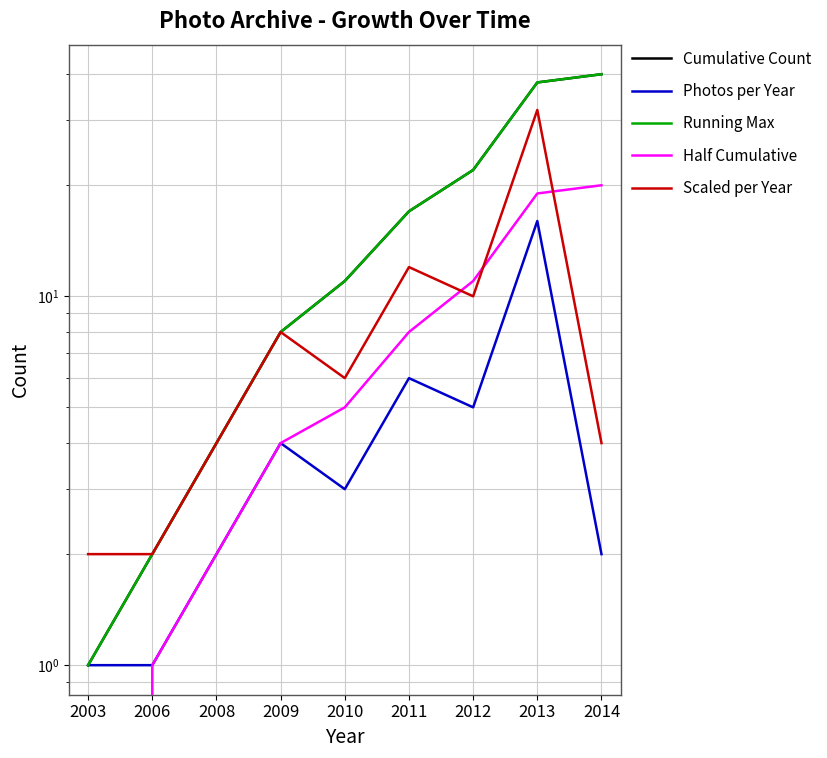

The Half Cumulative series shows 8 at 2011. True or false?

True